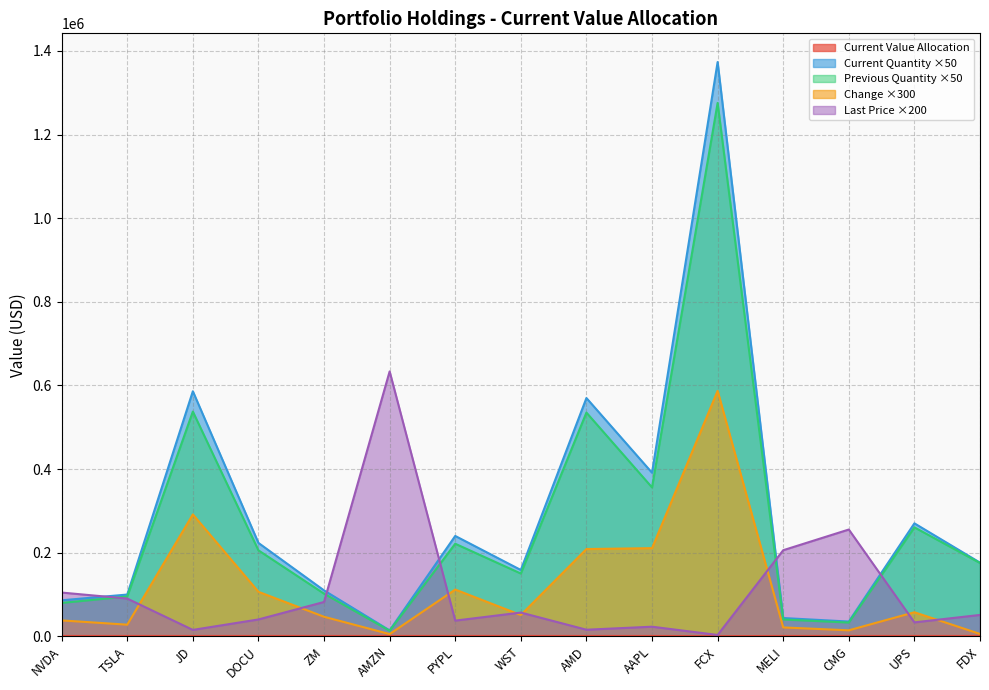

What is the approximate value of Change at AAPL?

210900.0